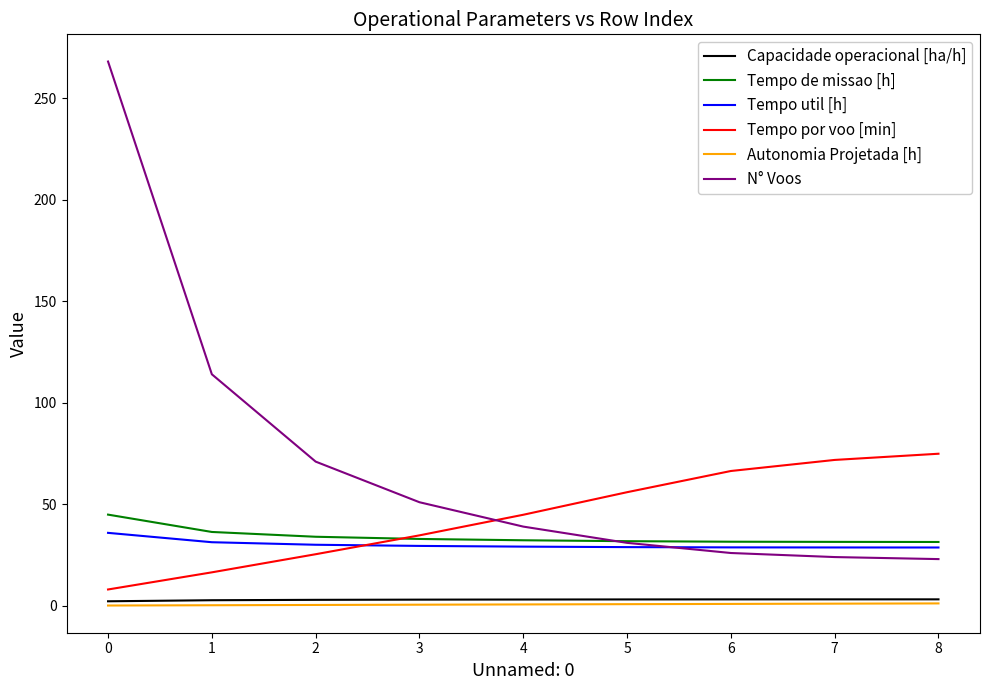

What is the total value across all series at 5?

151.6